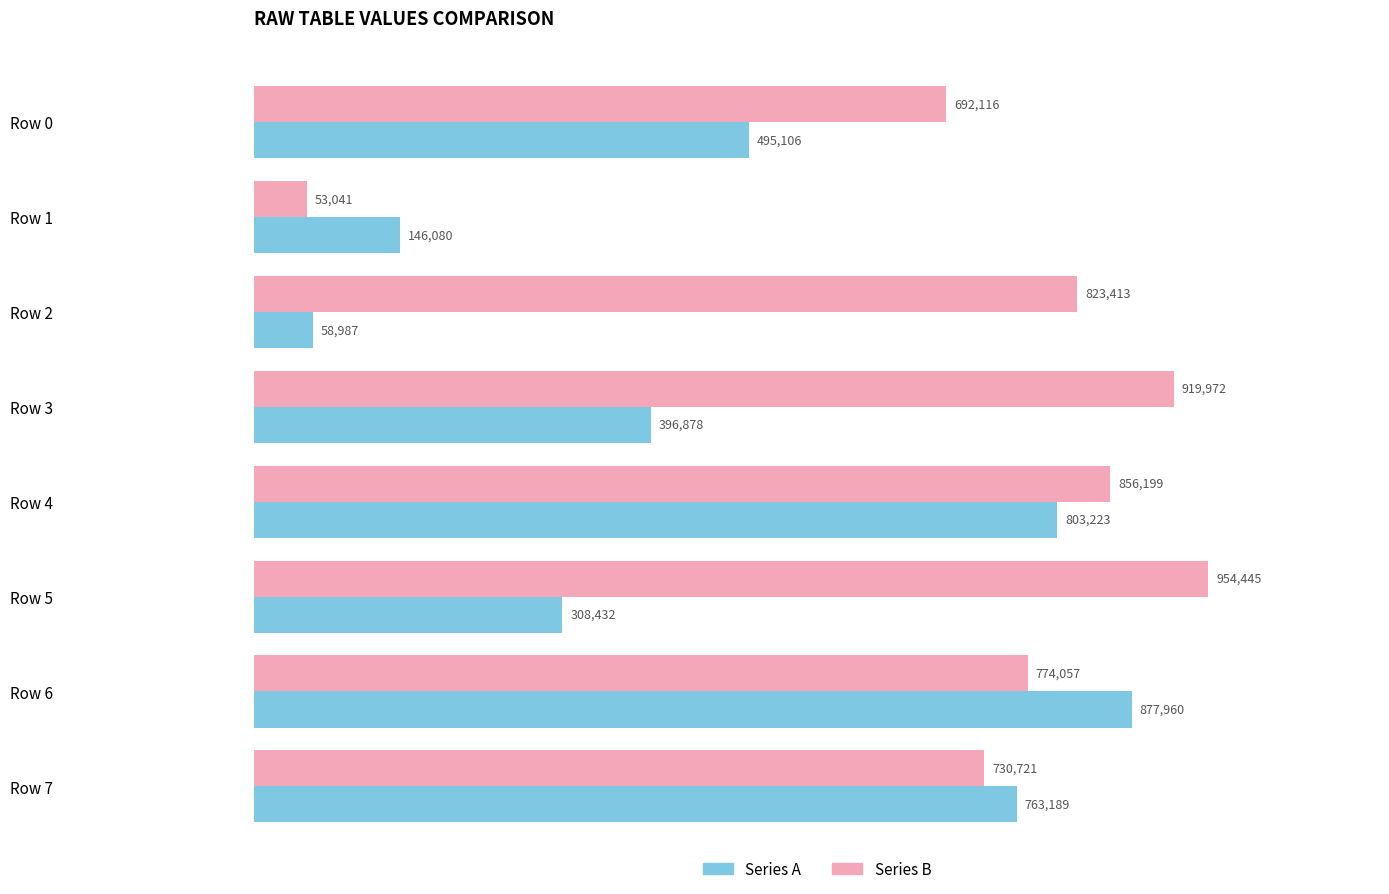

At which category is the sum across all series the highest?

Row 4